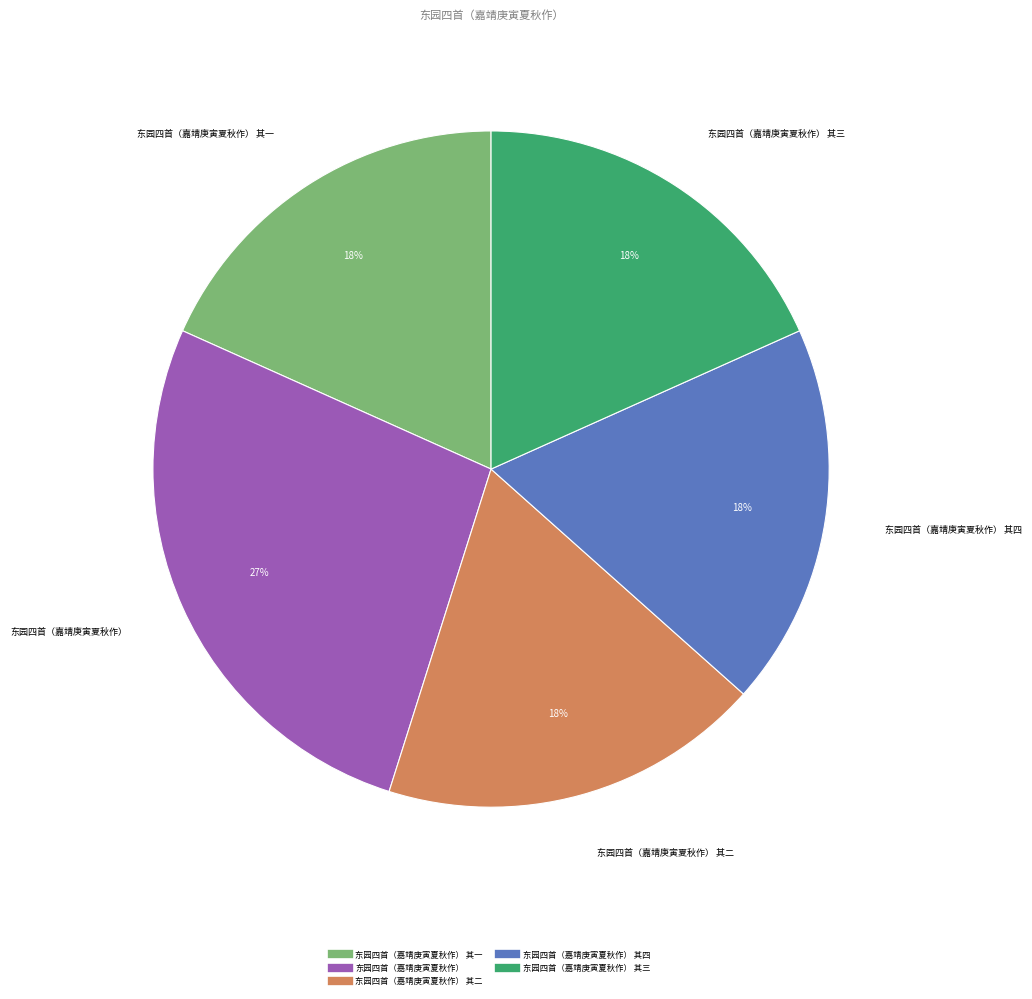

To the nearest percent, what is the difference between the largest and smallest slice percentages?

9%